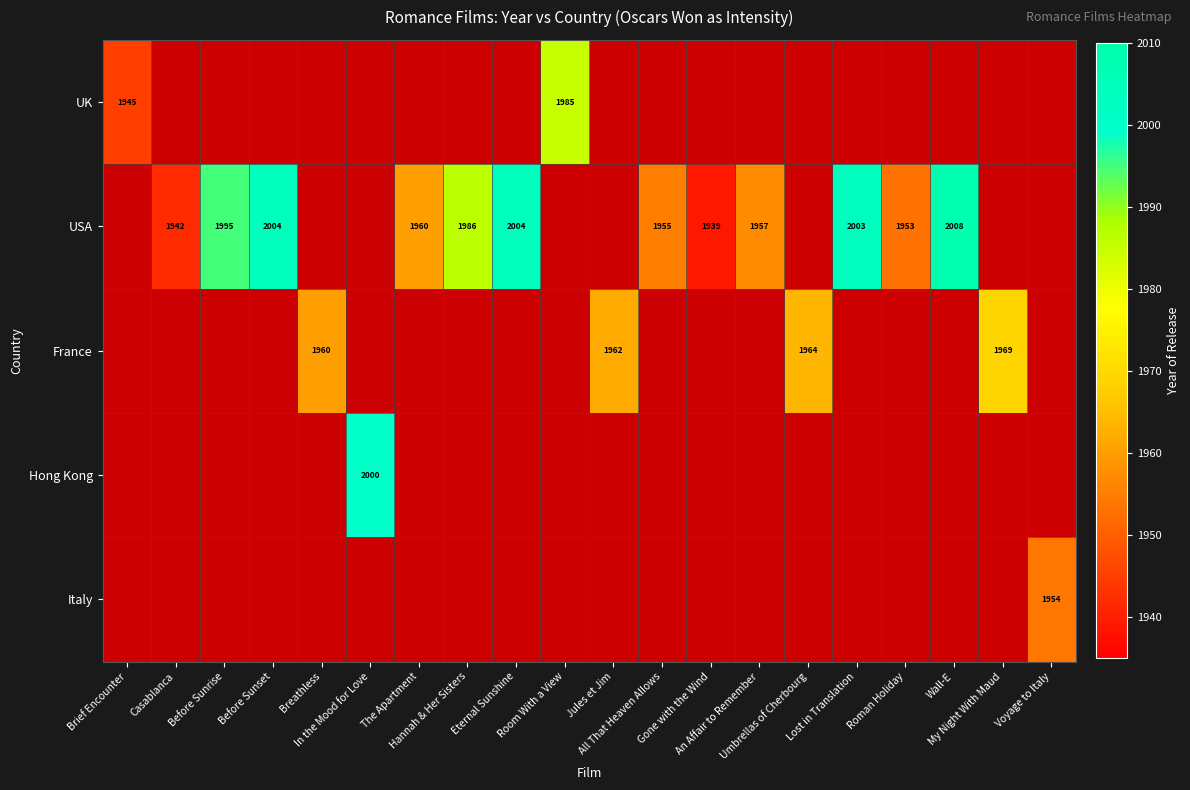

Between Casablanca and Eternal Sunshine, which series saw the biggest shift?

USA